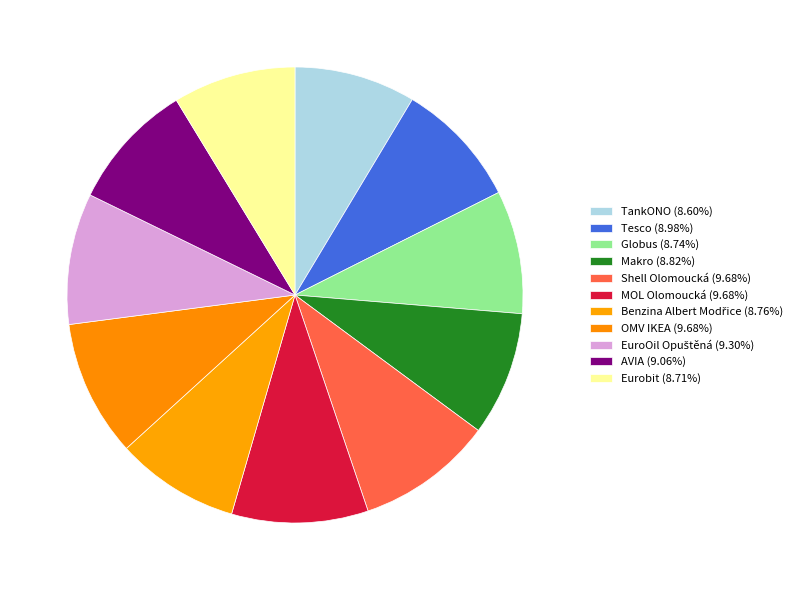

Rank the categories by value from highest to lowest.

Shell Olomoucká, MOL Olomoucká, OMV IKEA, EuroOil Opuštěná, AVIA, Tesco, Makro, Benzina Albert Modřice, Globus, Eurobit, TankONO